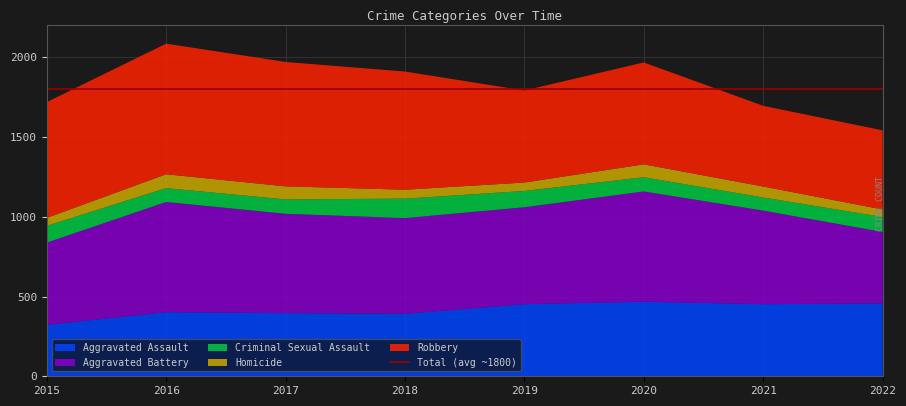

Reading left to right, transcribe all the data shown in this chart.

Aggravated Assault: 2015=323	2016=402	2017=396	2018=392	2019=452	2020=468	2021=452	2022=457
Aggravated Battery: 2015=515	2016=691	2017=623	2018=600	2019=608	2020=691	2021=587	2022=448
Criminal Sexual Assault: 2015=105	2016=87	2017=90	2018=122	2019=102	2020=89	2021=82	2022=94
Homicide: 2015=50	2016=87	2017=82	2018=56	2019=53	2020=81	2021=69	2022=47
Robbery: 2015=726	2016=819	2017=780	2018=741	2019=577	2020=639	2021=506	2022=496